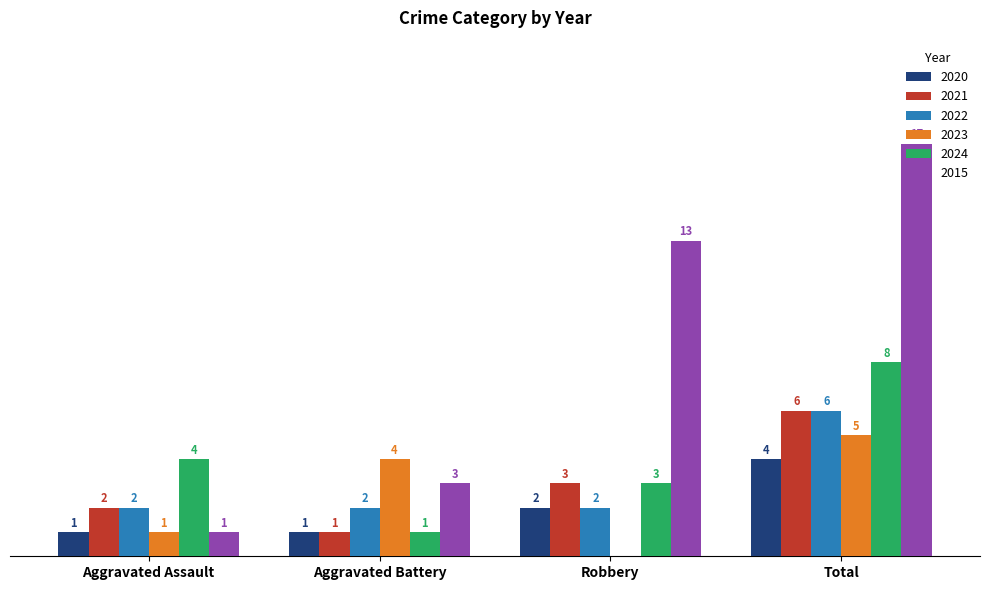

At which label does 2022 reach its peak?

Total